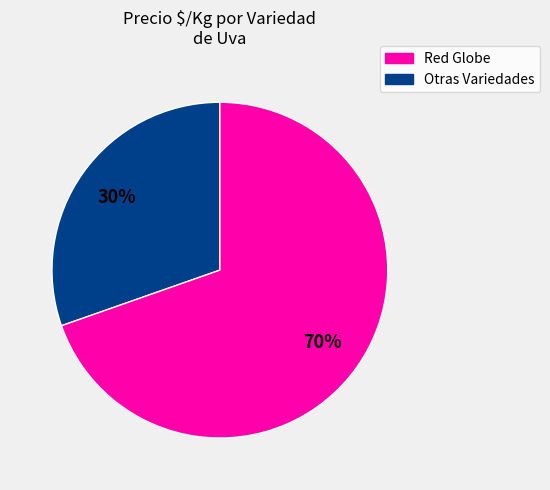

Does any single category account for the majority?

Yes